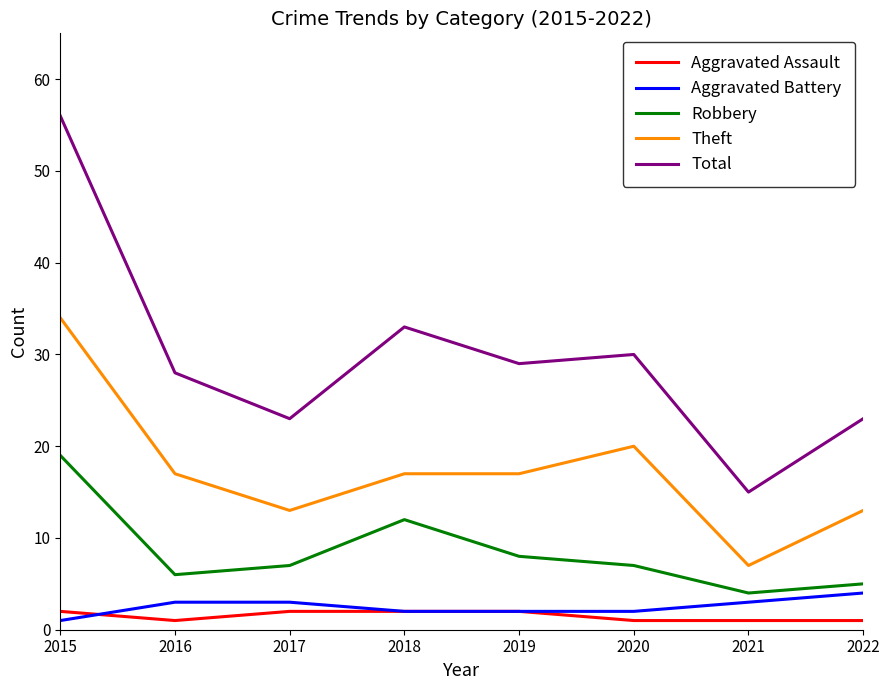

What is the smallest value displayed?

1